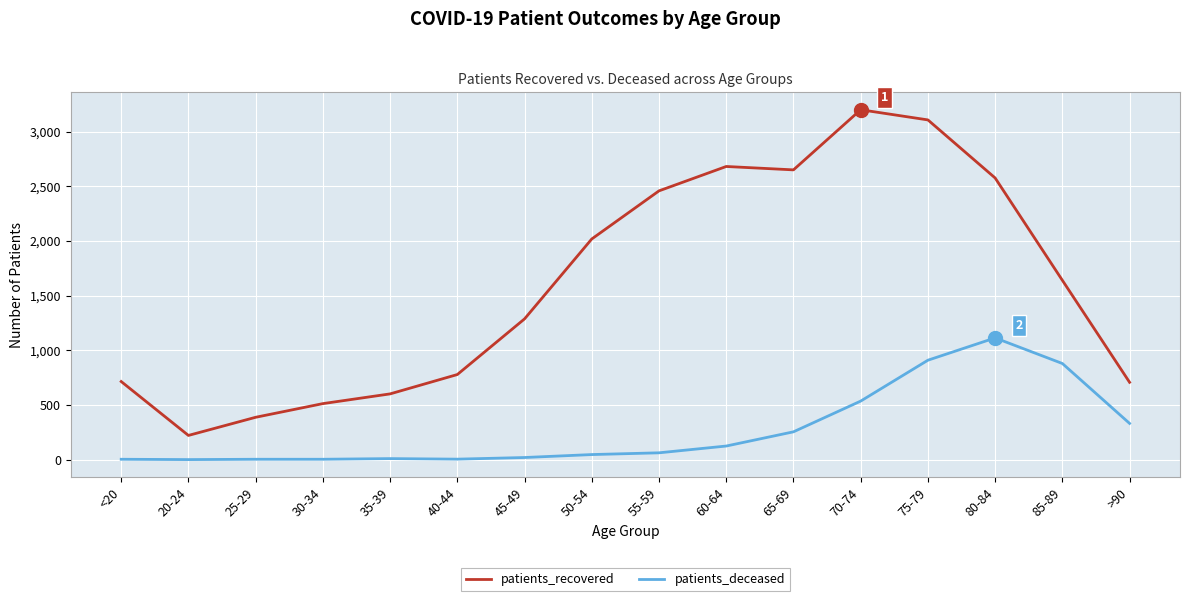

What is the difference between the patients_deceased values at 65-69 and <20?

251